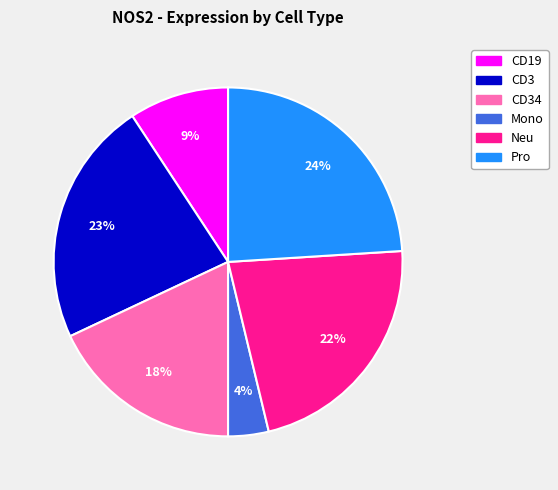

To the nearest percent, what is the difference between the largest and smallest slice percentages?

20%